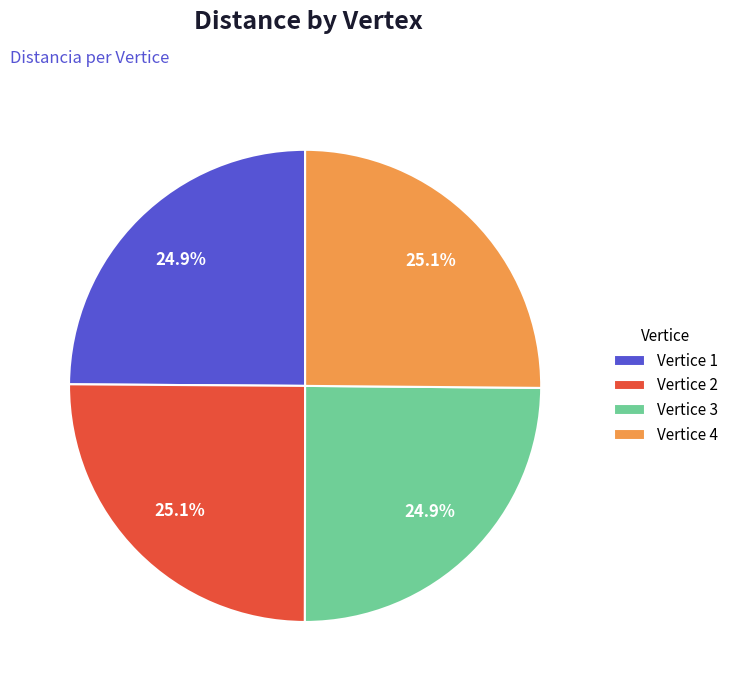

To the nearest percent, what is the average slice percentage?

25%